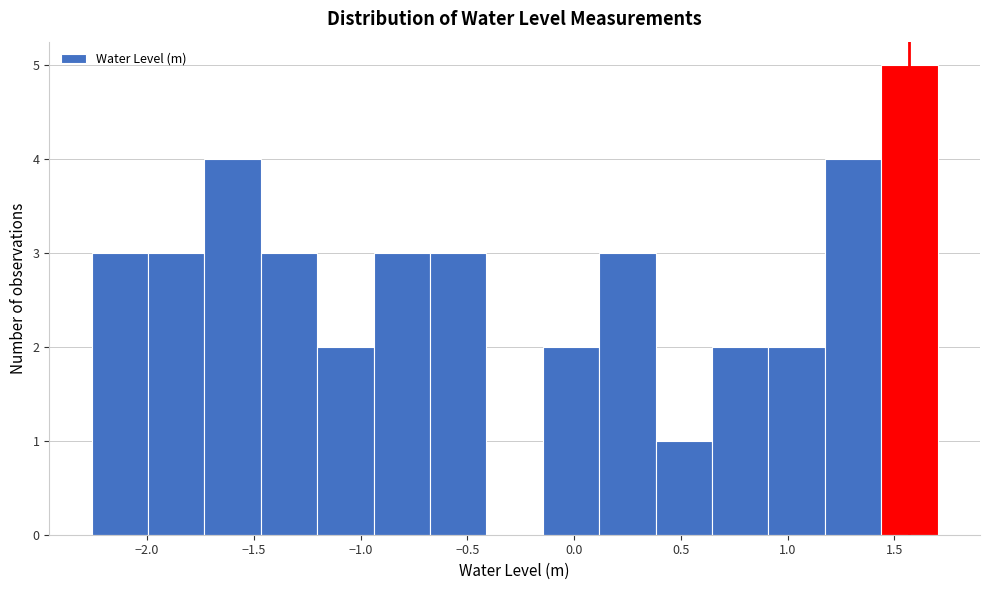

Reading left to right, transcribe this chart: for each bar, give the range it covers on the x-axis and its height. Neither the bar edges nor the heights are printed on the chart, so give them approximately, as read against the axes.

-2.25 to -2.00: 3
-2.00 to -1.75: 3
-1.75 to -1.45: 4
-1.45 to -1.20: 3
-1.20 to -0.95: 2
-0.95 to -0.65: 3
-0.65 to -0.40: 3
-0.40 to -0.15: 0
-0.15 to 0.10: 2
0.10 to 0.40: 3
0.40 to 0.65: 1
0.65 to 0.90: 2
0.90 to 1.15: 2
1.15 to 1.45: 4
1.45 to 1.70: 5